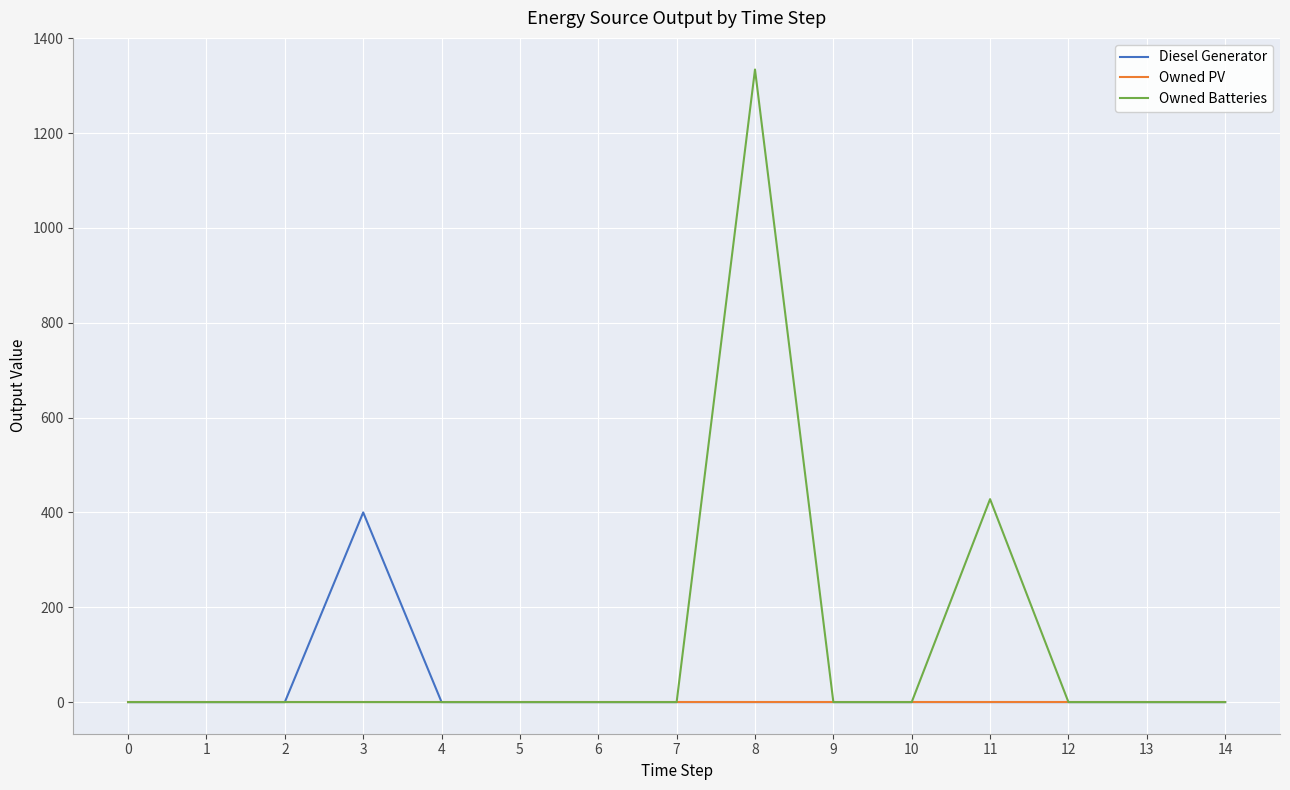

What is the maximum value shown in the chart?

1334